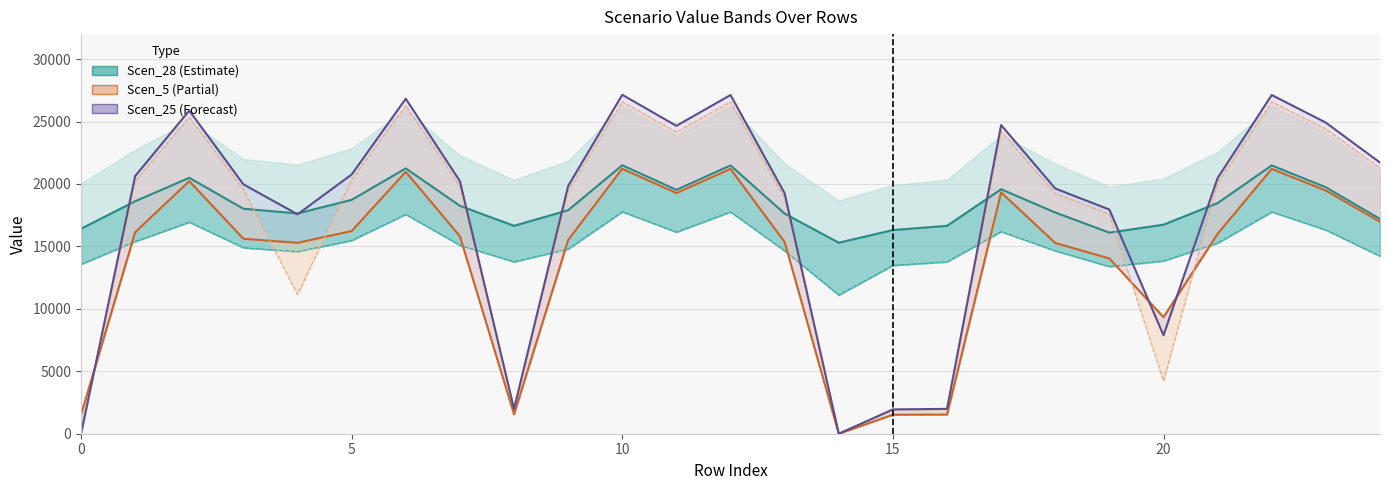

Which category has the lowest value in the Scen_5_line series?

14